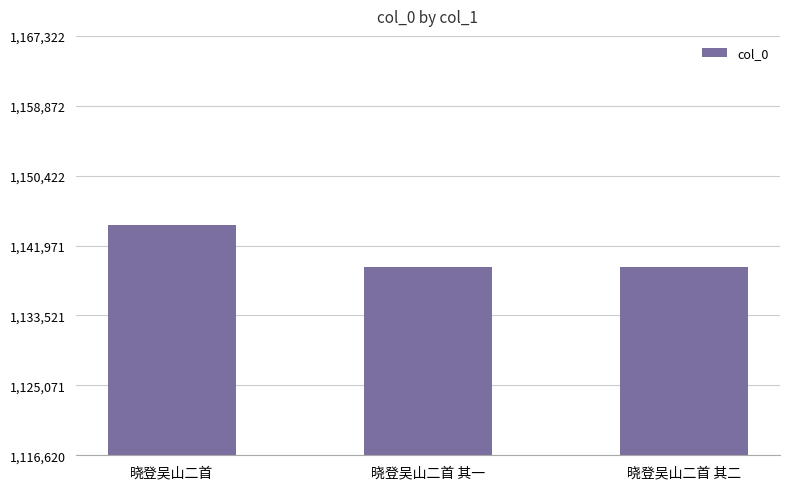

What is the label of the 1st bar from the right?

晓登吴山二首 其二